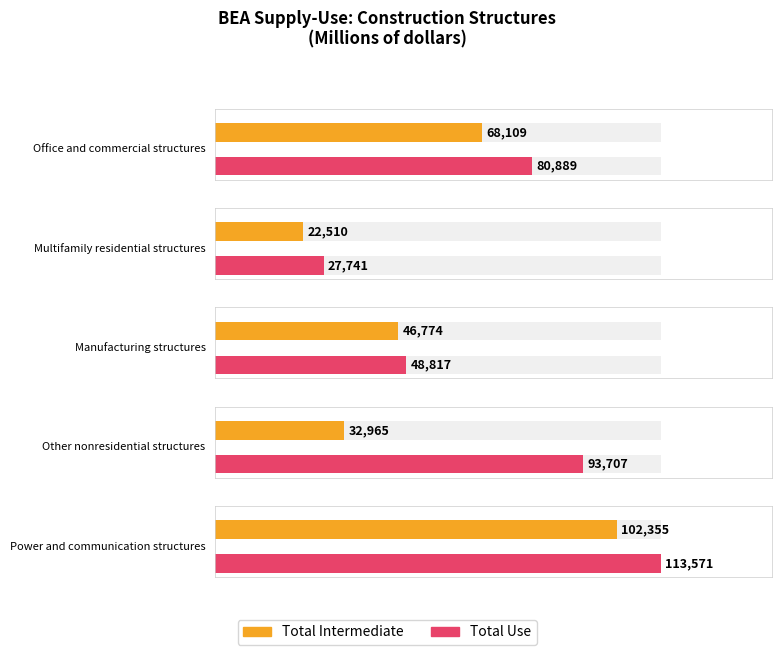

At how many categories does at least one series exceed 106360?

1